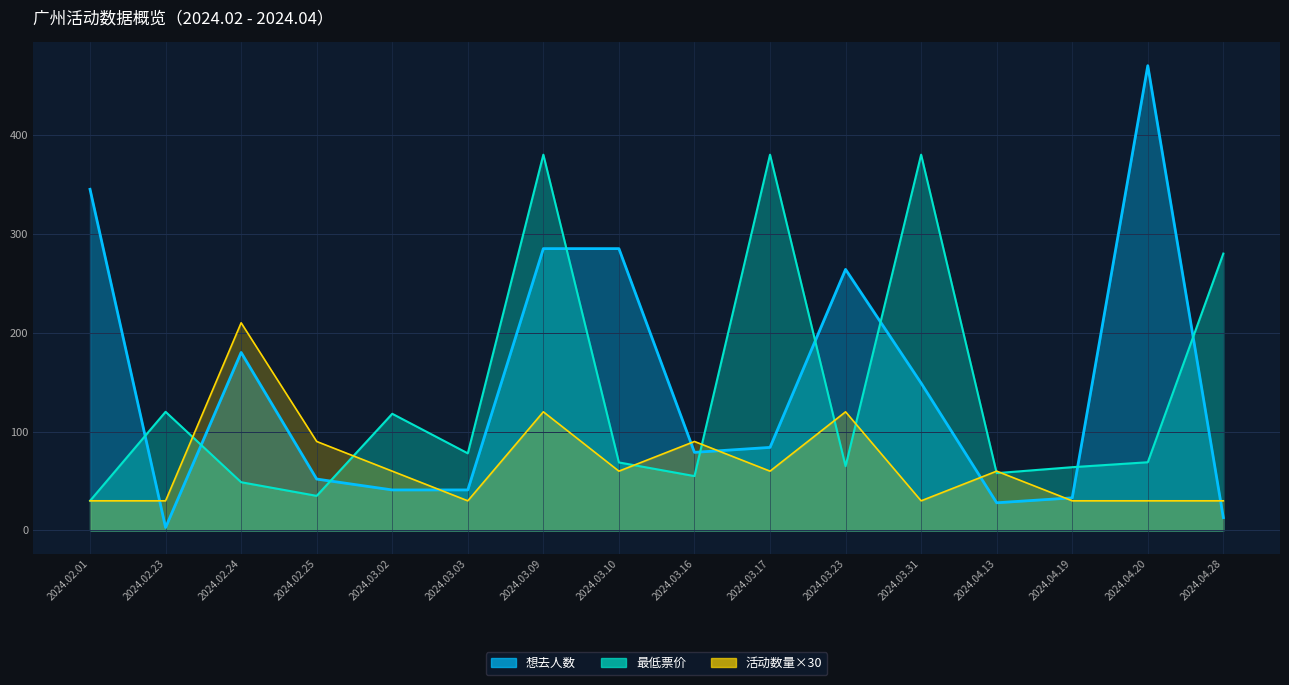

How many values in the 想去人数 series exceed 84?

7